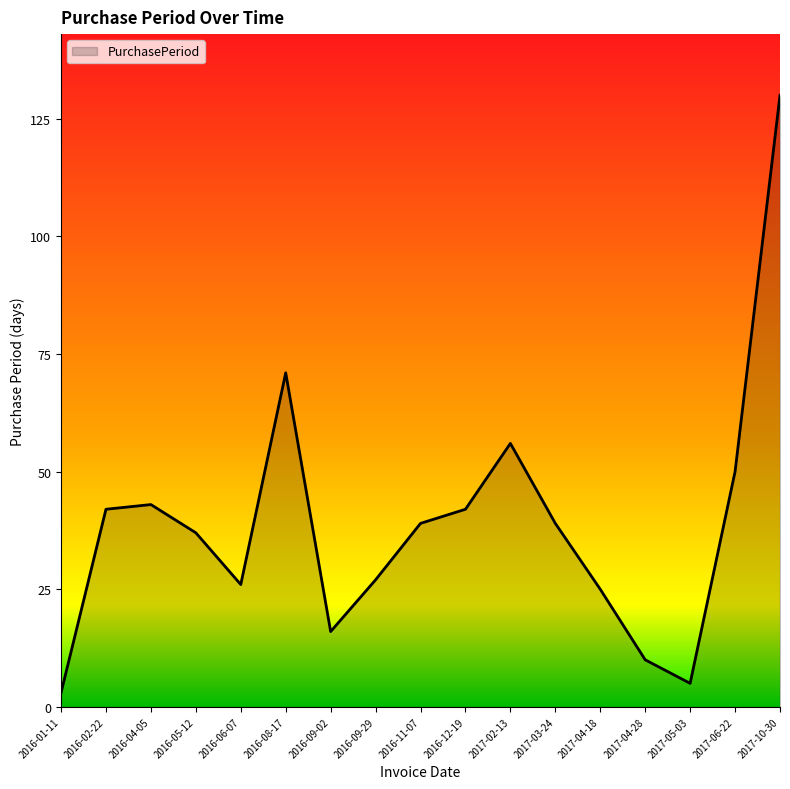

True or false: the data has more than 2 interior local peaks.

True